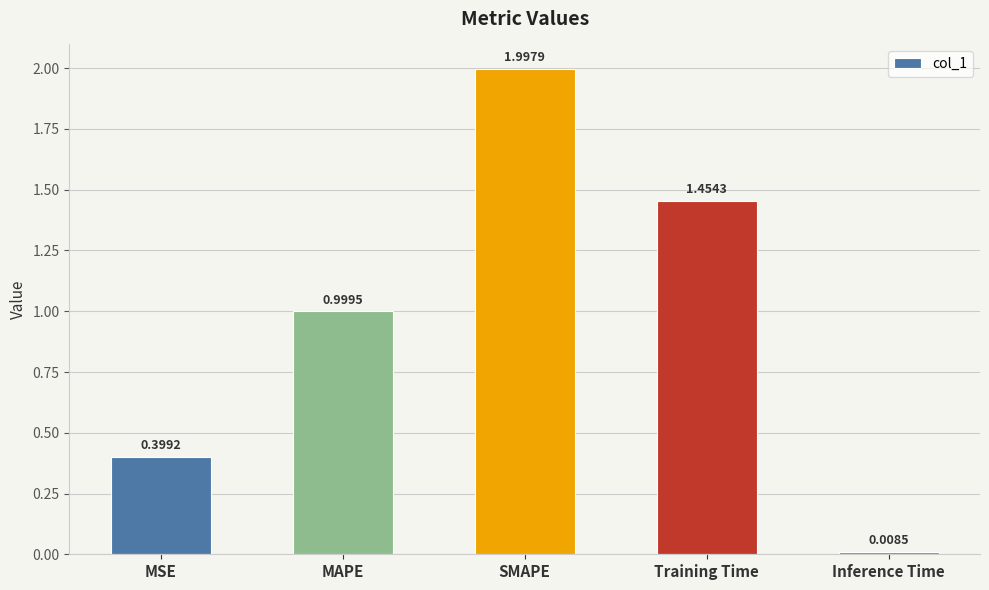

Between Inference Time and Training Time, which is larger?

Training Time